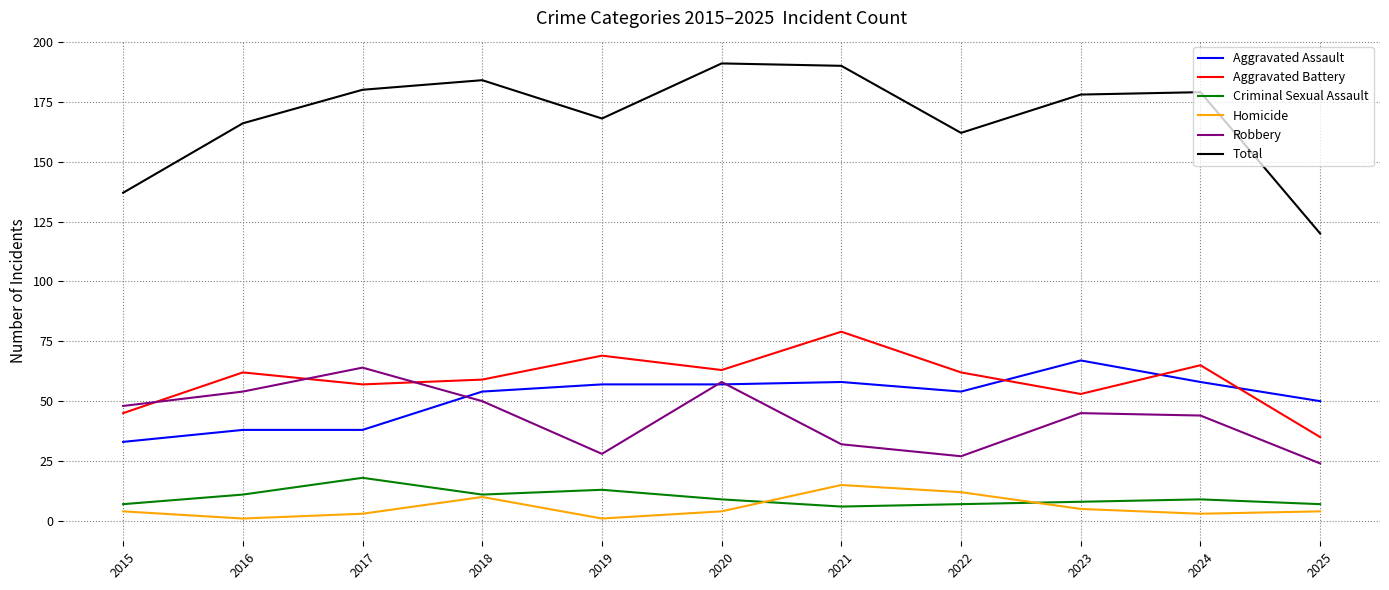

The value of Robbery at 2024 is 44. True or false?

True